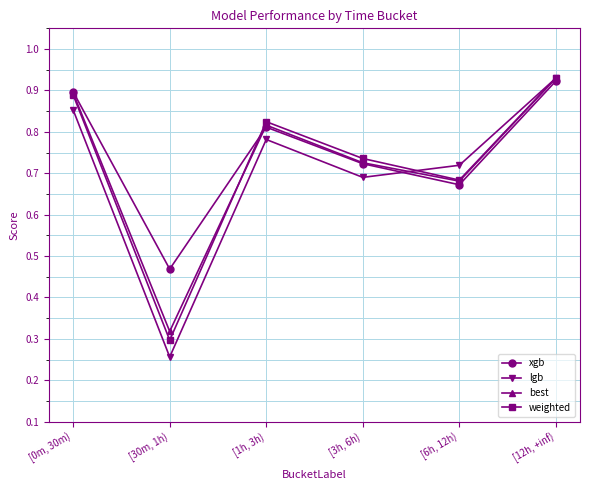

Which category has the lowest value across all series?

[30m, 1h)